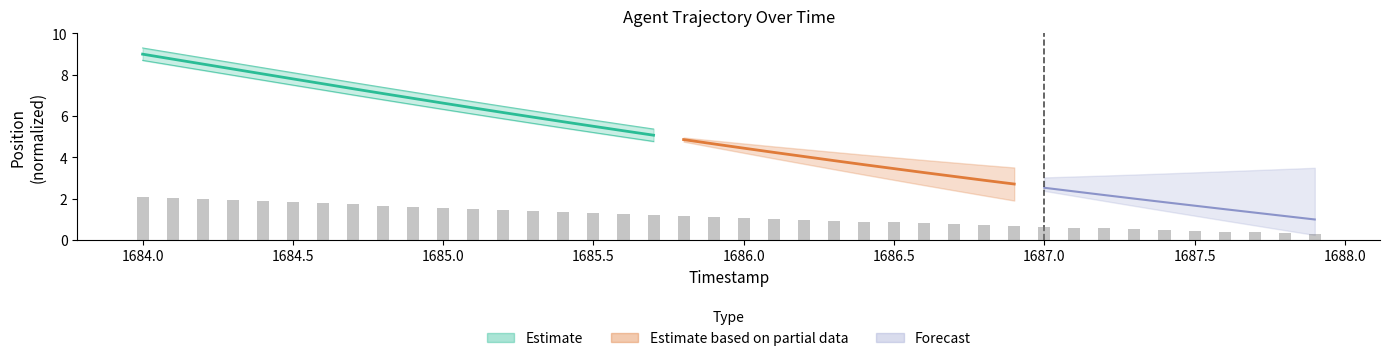

What is the sum of all values?

45.6